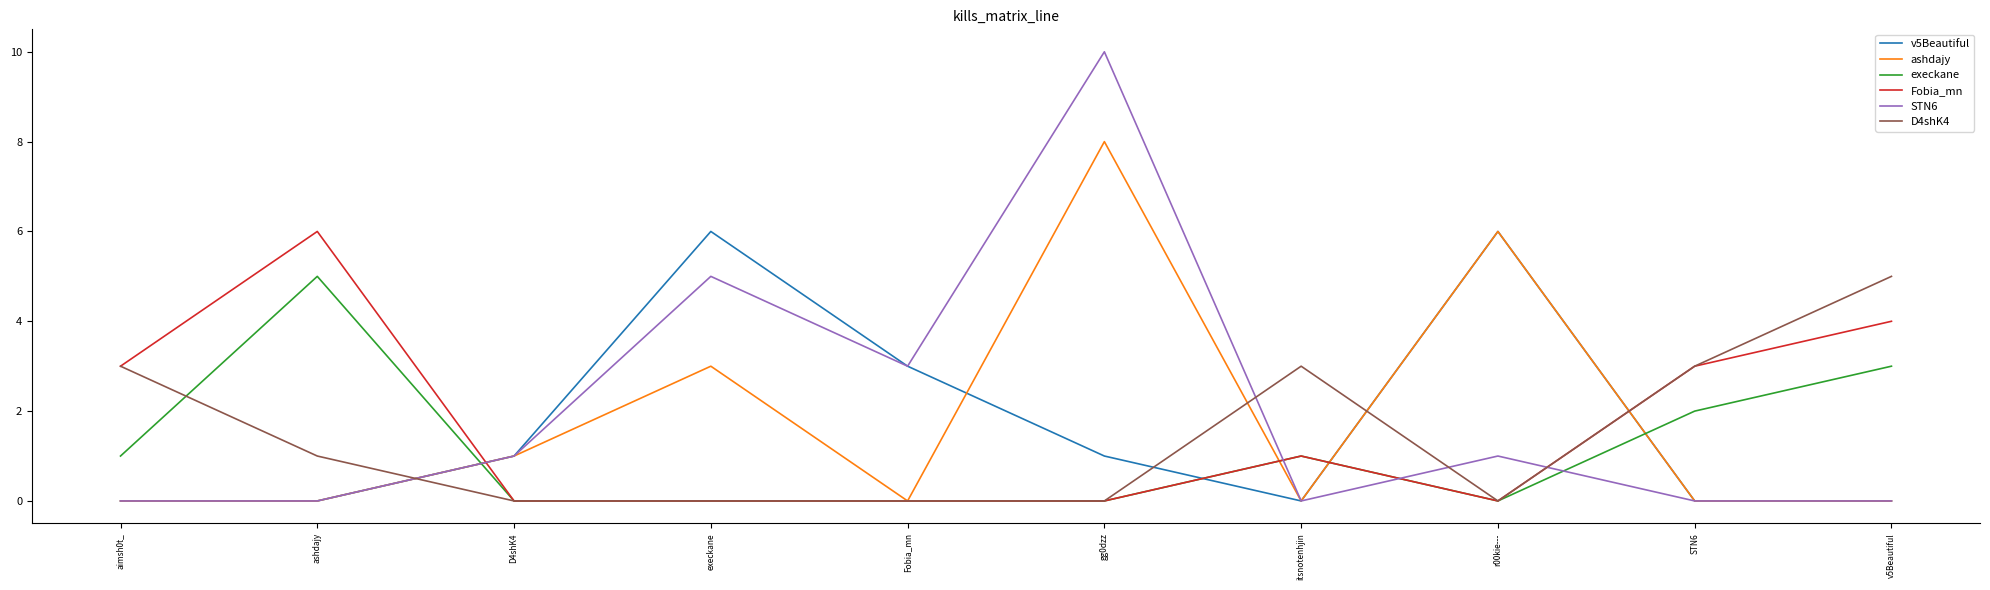

What position from the left is itsnotenhjin?

7